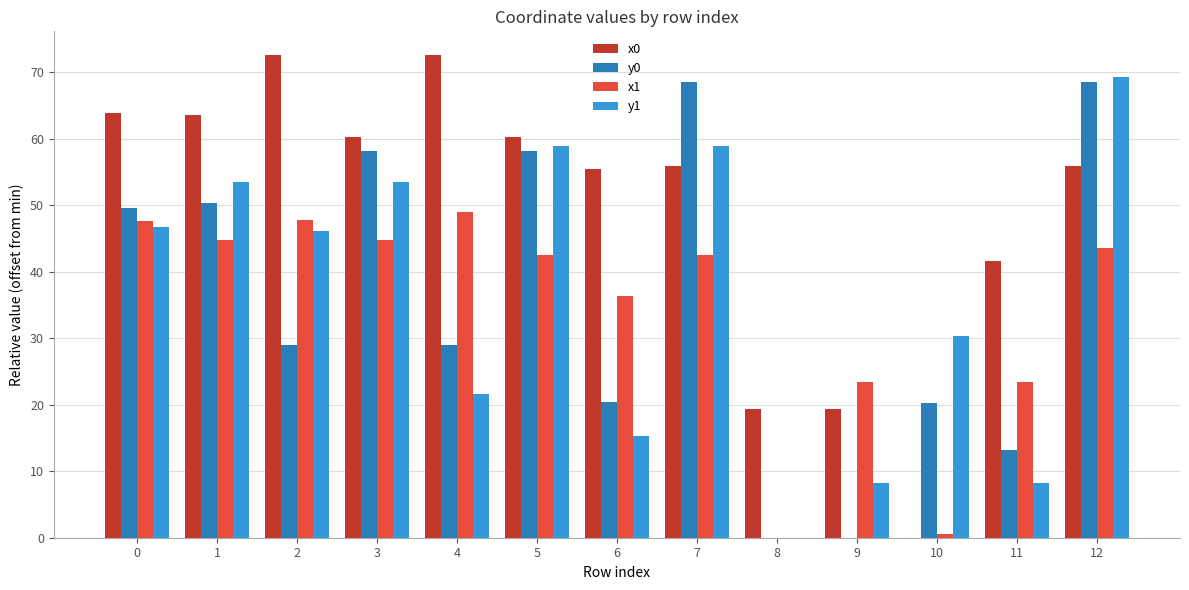

Which series has the widest spread of values?

x0